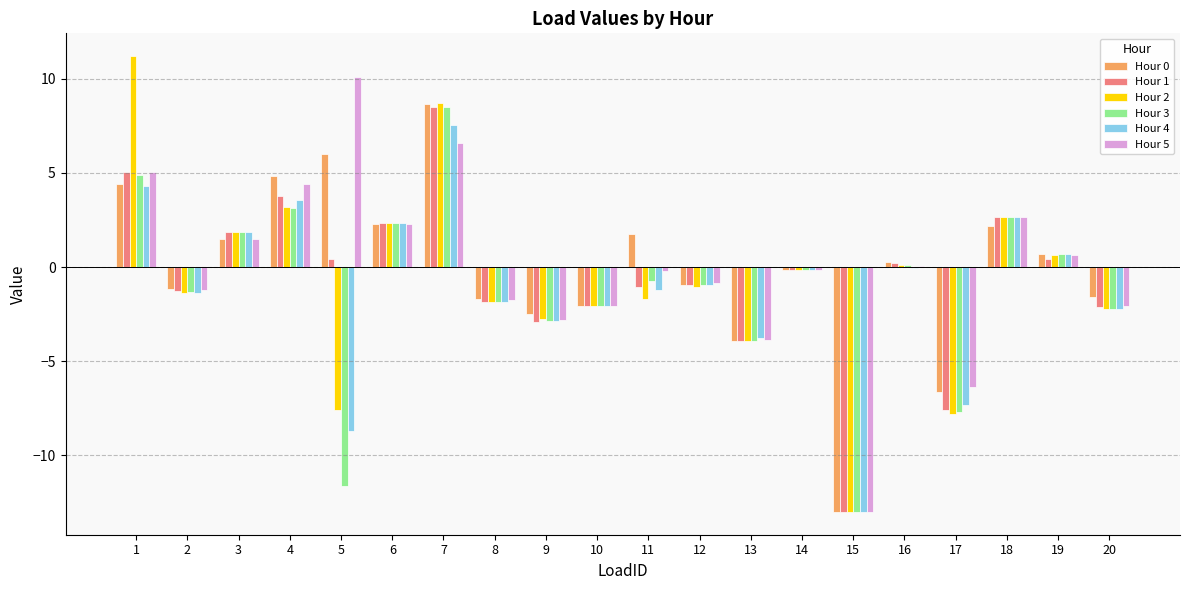

Is it true that Hour 0 equals 2.4 at 3?

False